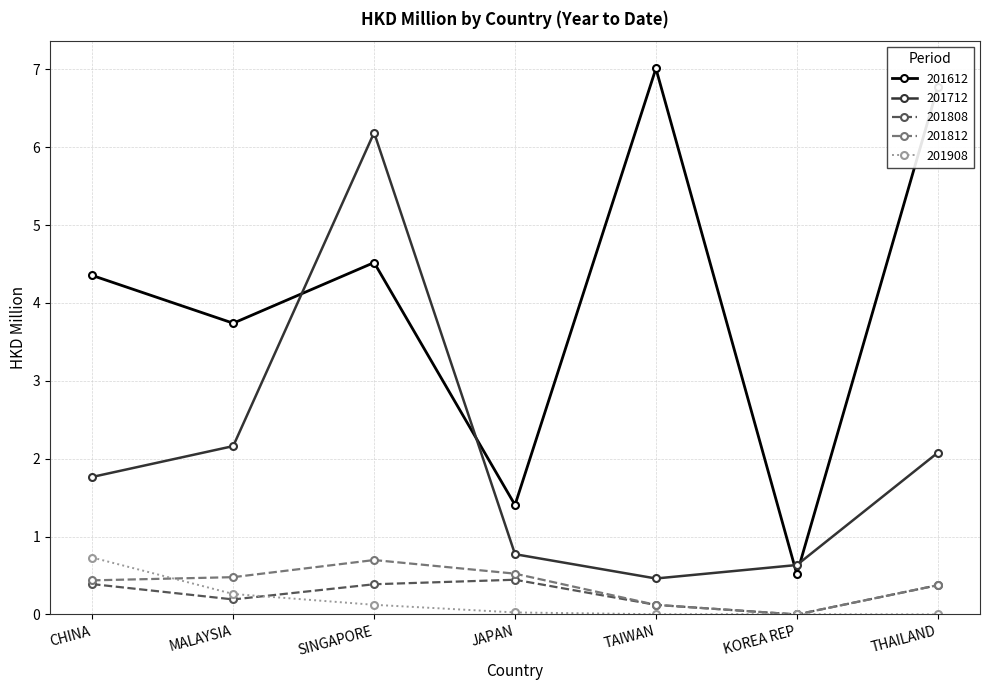

What are all the series names shown in the legend?

201612, 201712, 201808, 201812, 201908